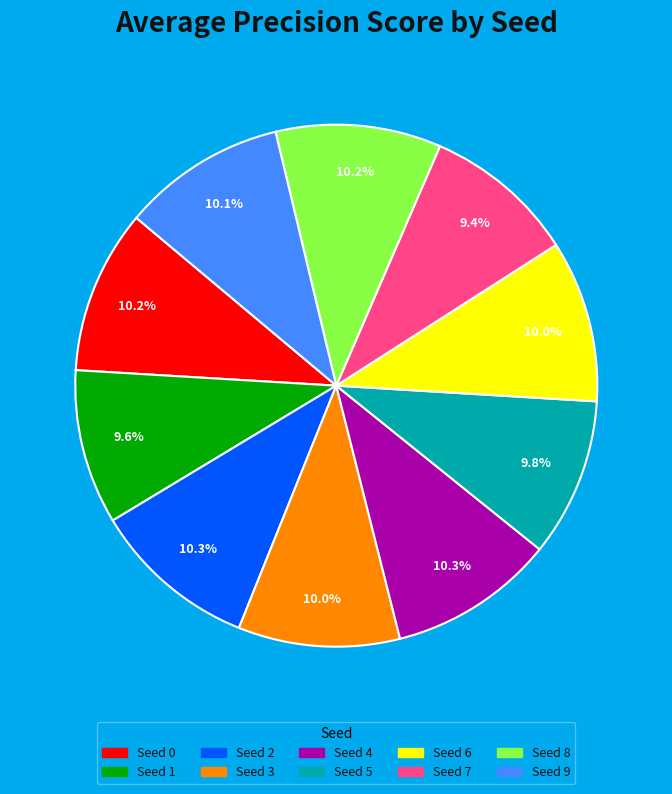

Is there a majority slice in this chart?

No